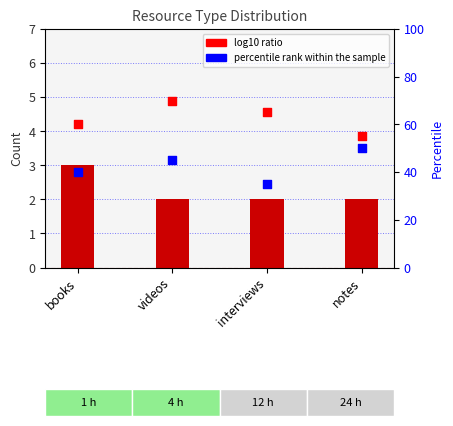

Between interviews and notes, which is larger?

interviews